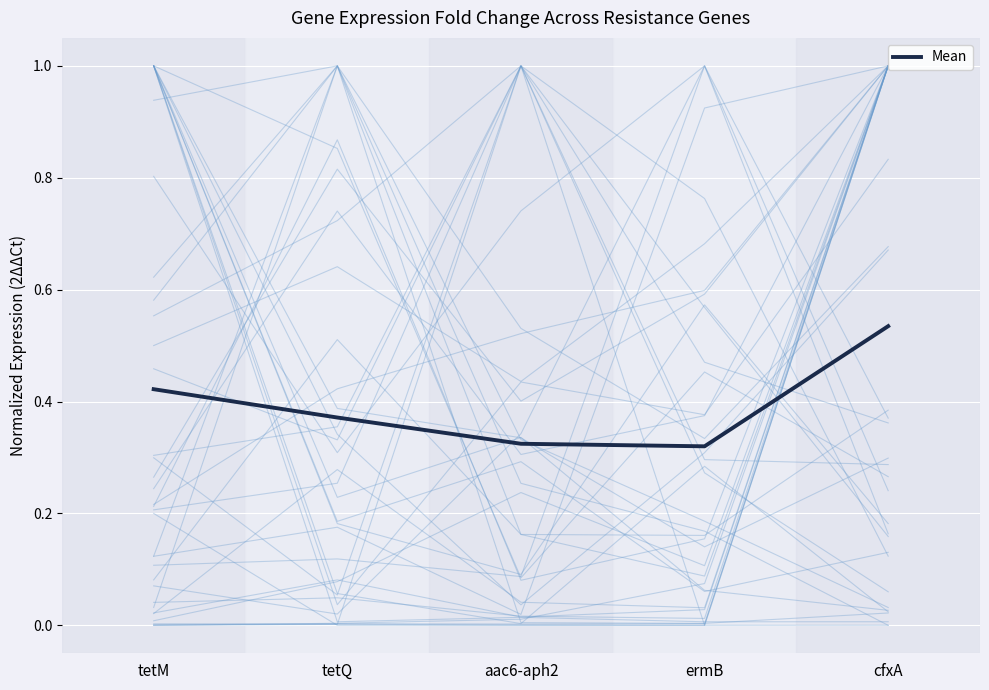

What is the difference between the values at tetQ and tetM?

0.1